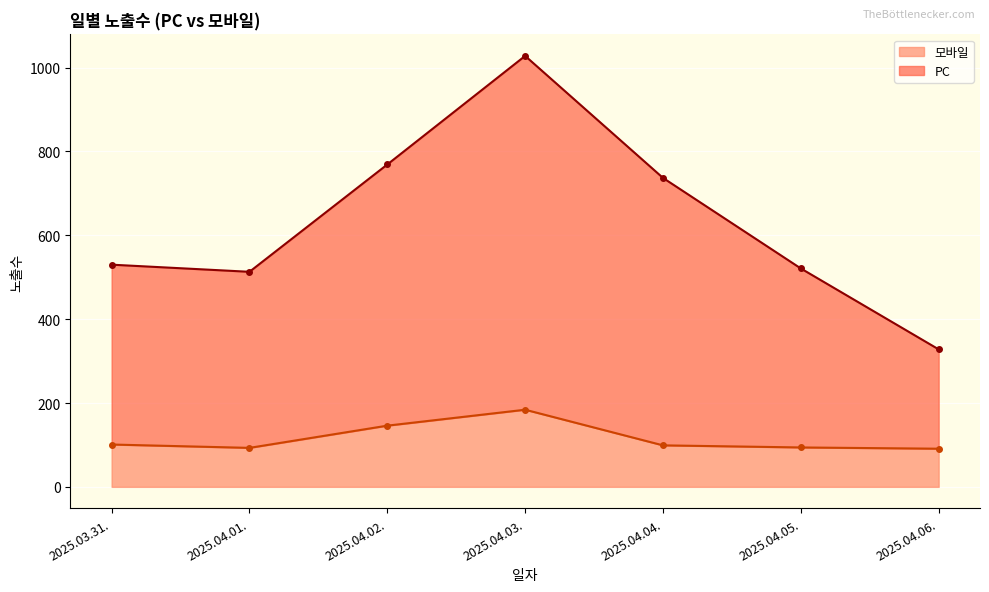

Which series has the largest range (max minus min)?

PC